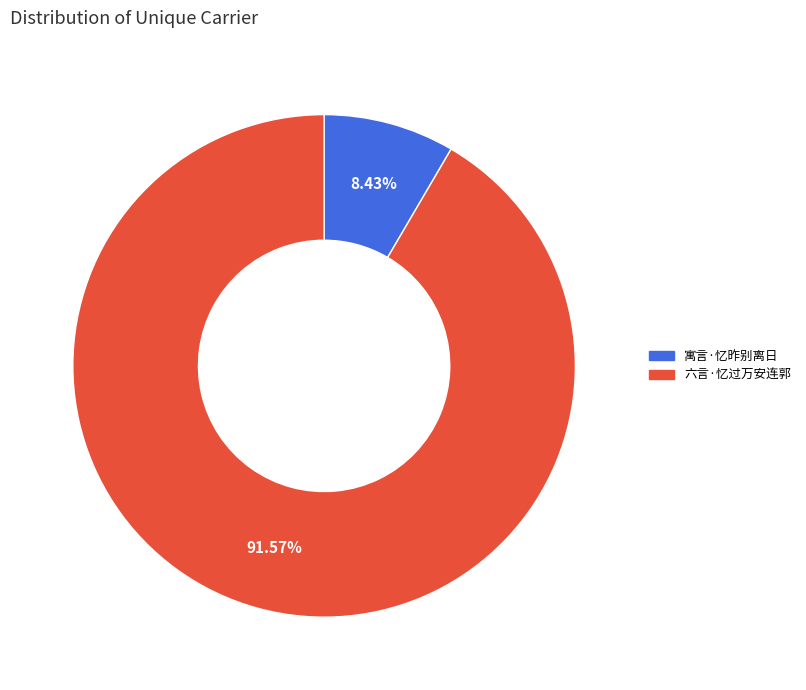

How many segments does this pie chart have?

2